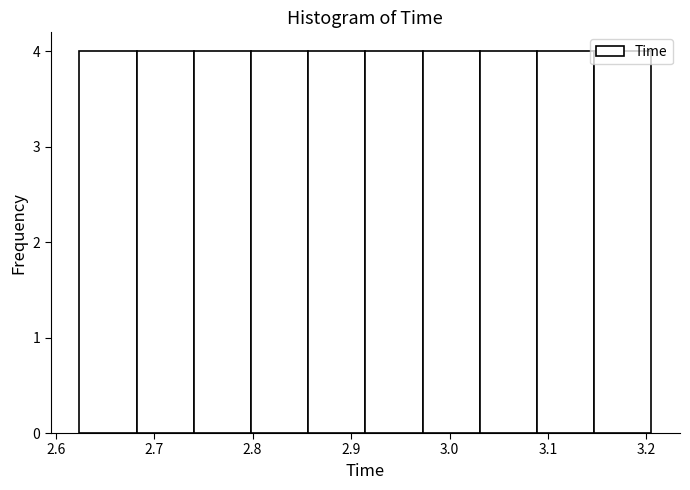

How tall is the bar that spans 3.15 to 3.21 on the x-axis? Neither the bar edges nor the heights are printed on the chart, so give them approximately, as read against the axes.

4